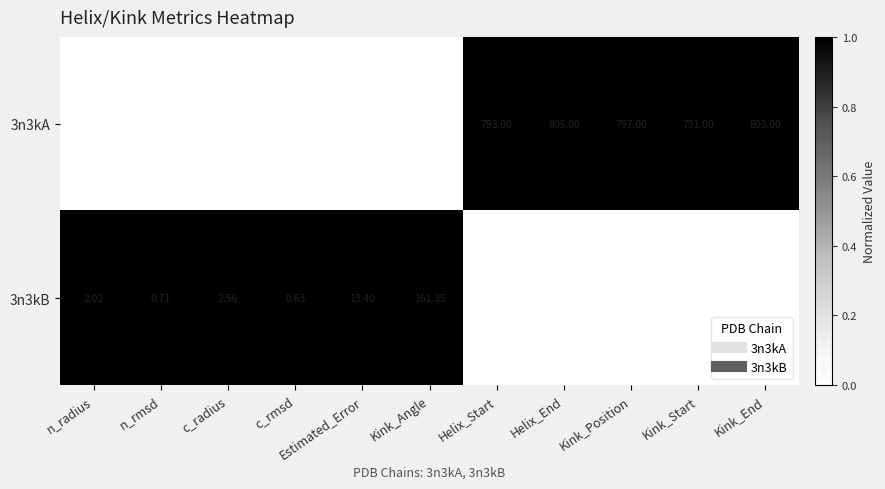

What is the difference between the highest and lowest values at Kink_End?

754.0